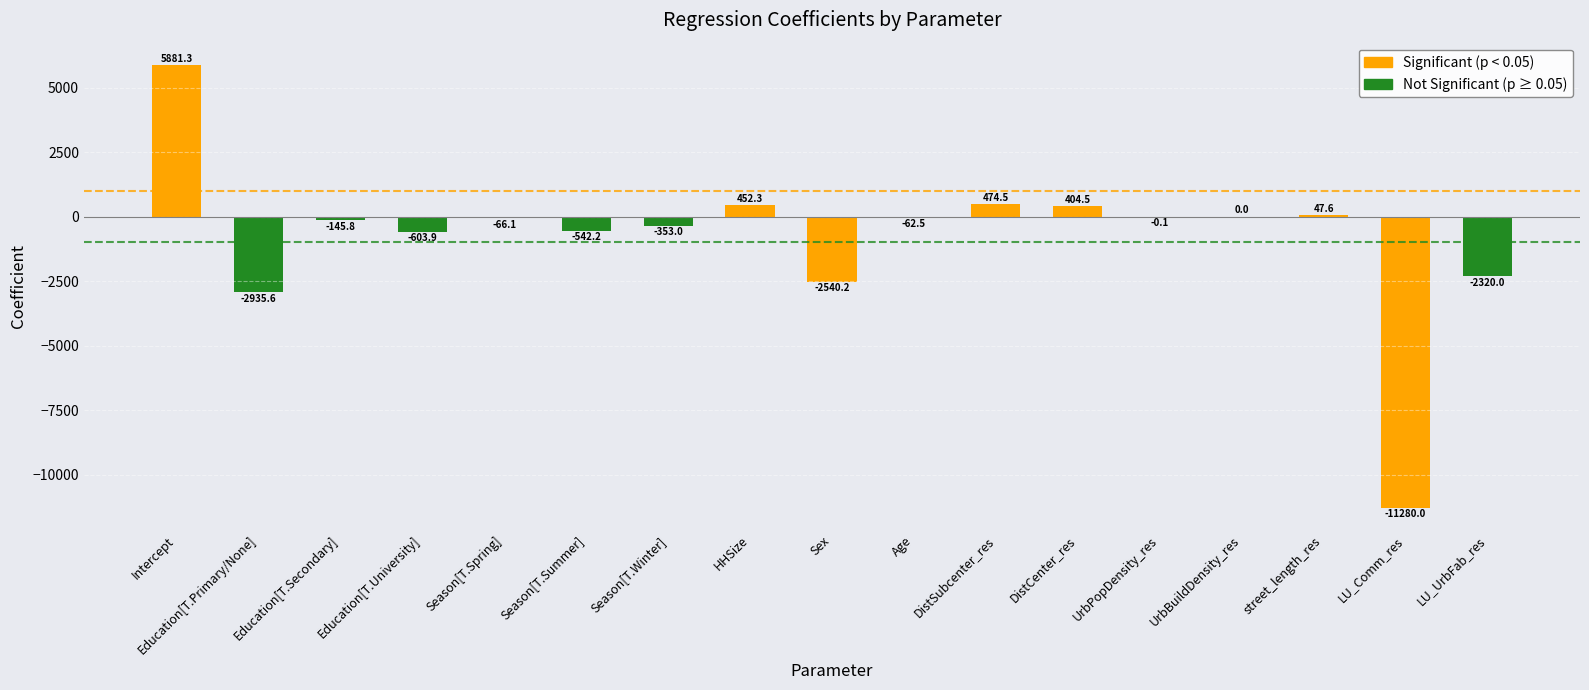

Is it true that the value at Education[T.Secondary] is -145.8?

True